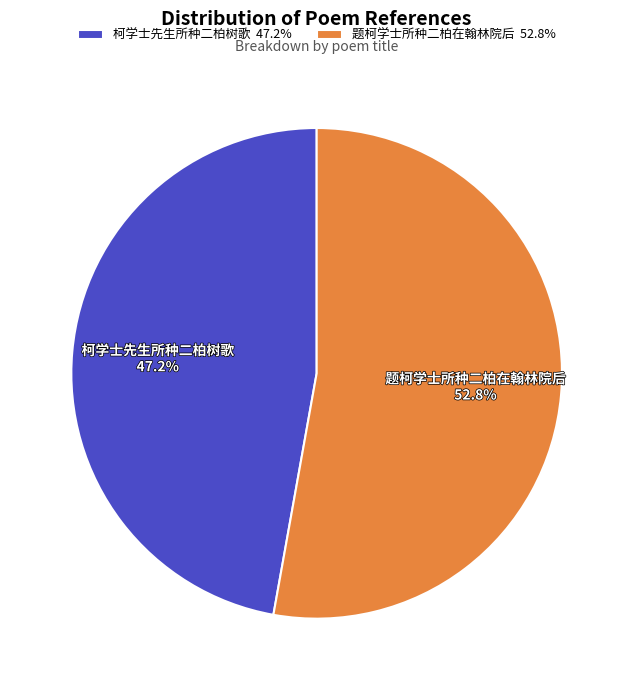

How much of the chart is everything except 题柯学士所种二柏在翰林院后?

47.2%